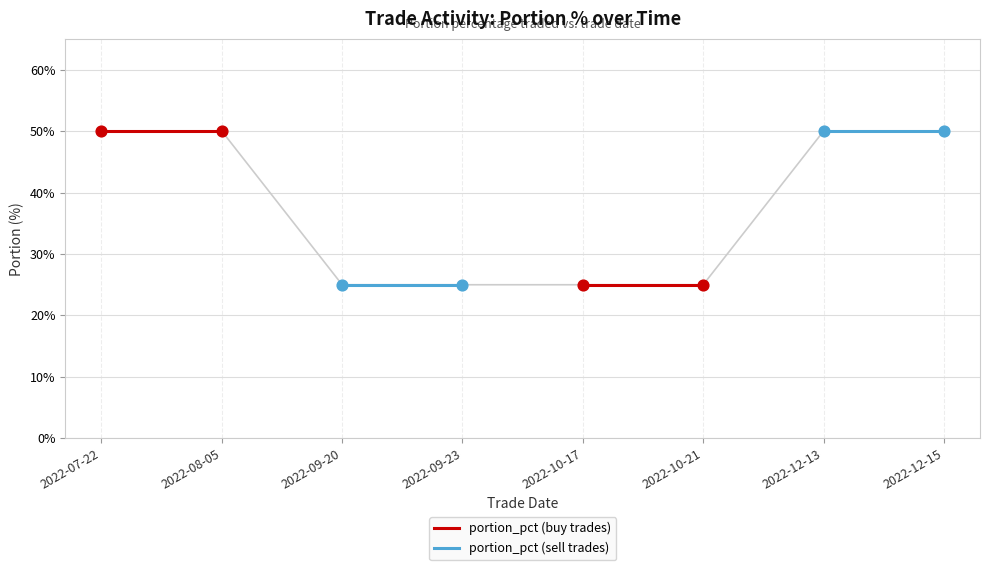

Which series reaches the minimum Y coordinate?

portion_pct (buy trades)